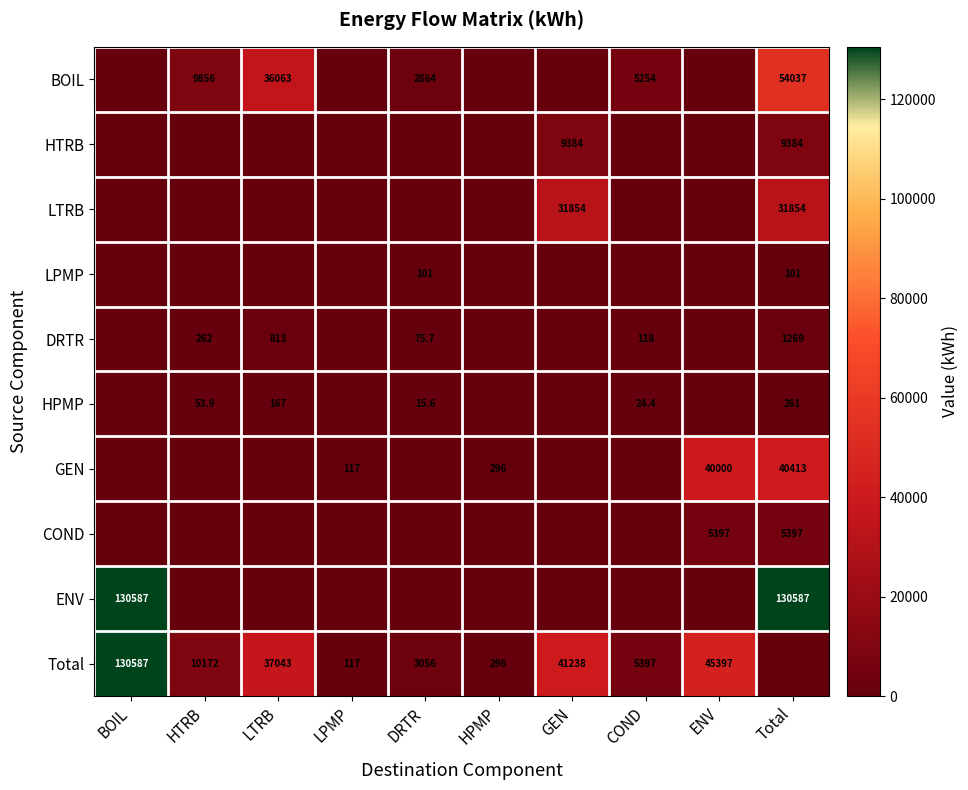

Is the value of LTRB at GEN greater than the value of Total at LTRB?

No